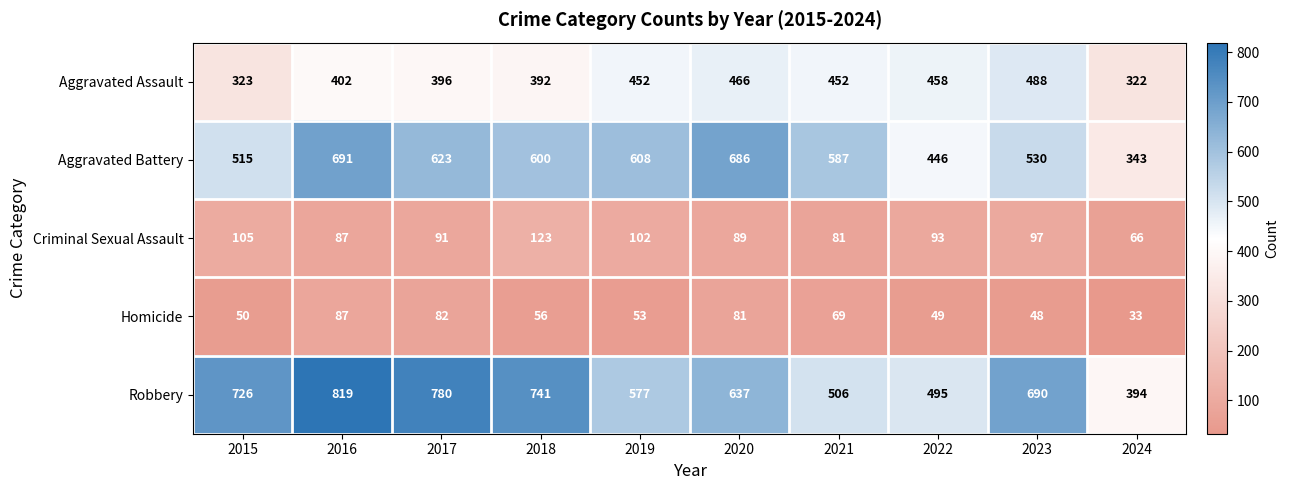

Between 2016 and 2018, which series saw the biggest shift?

Aggravated Battery